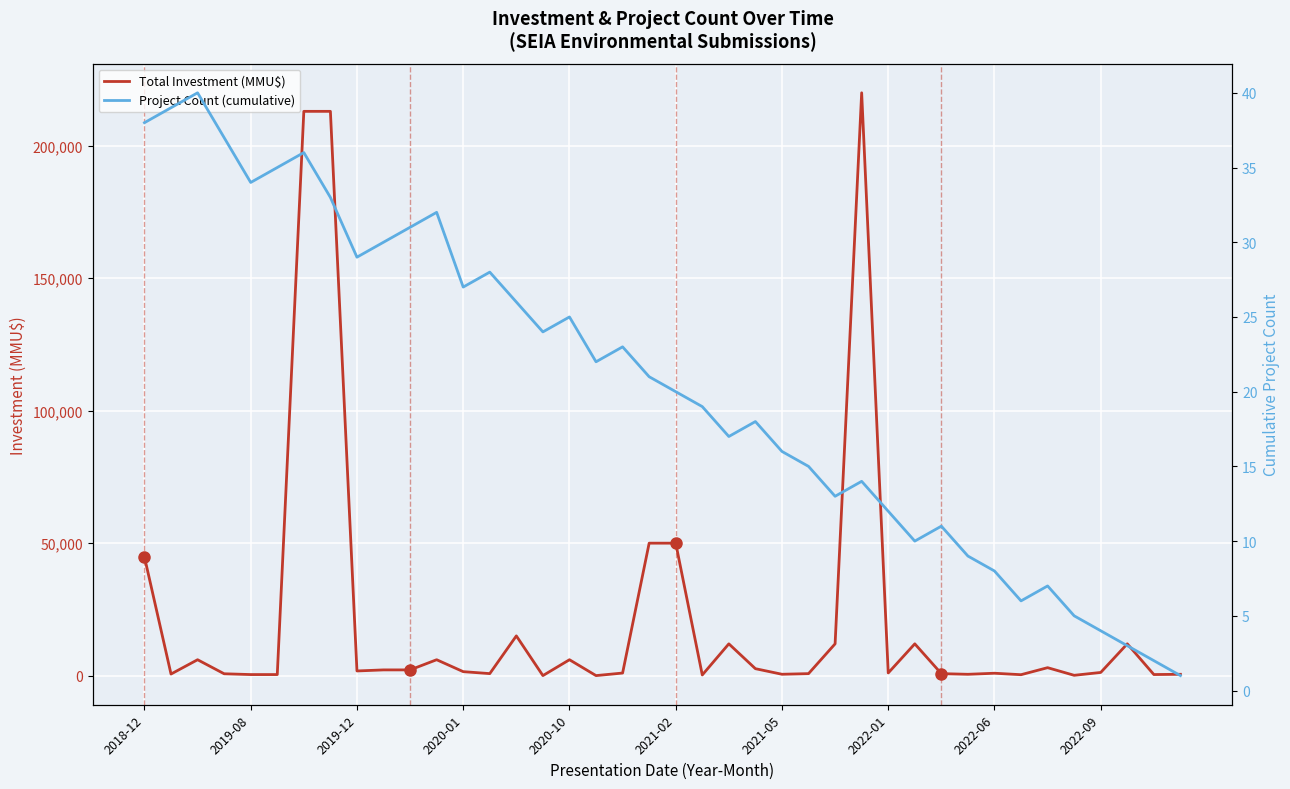

Is it true that Project Count (cumulative) equals 9 at 2022-01?

False